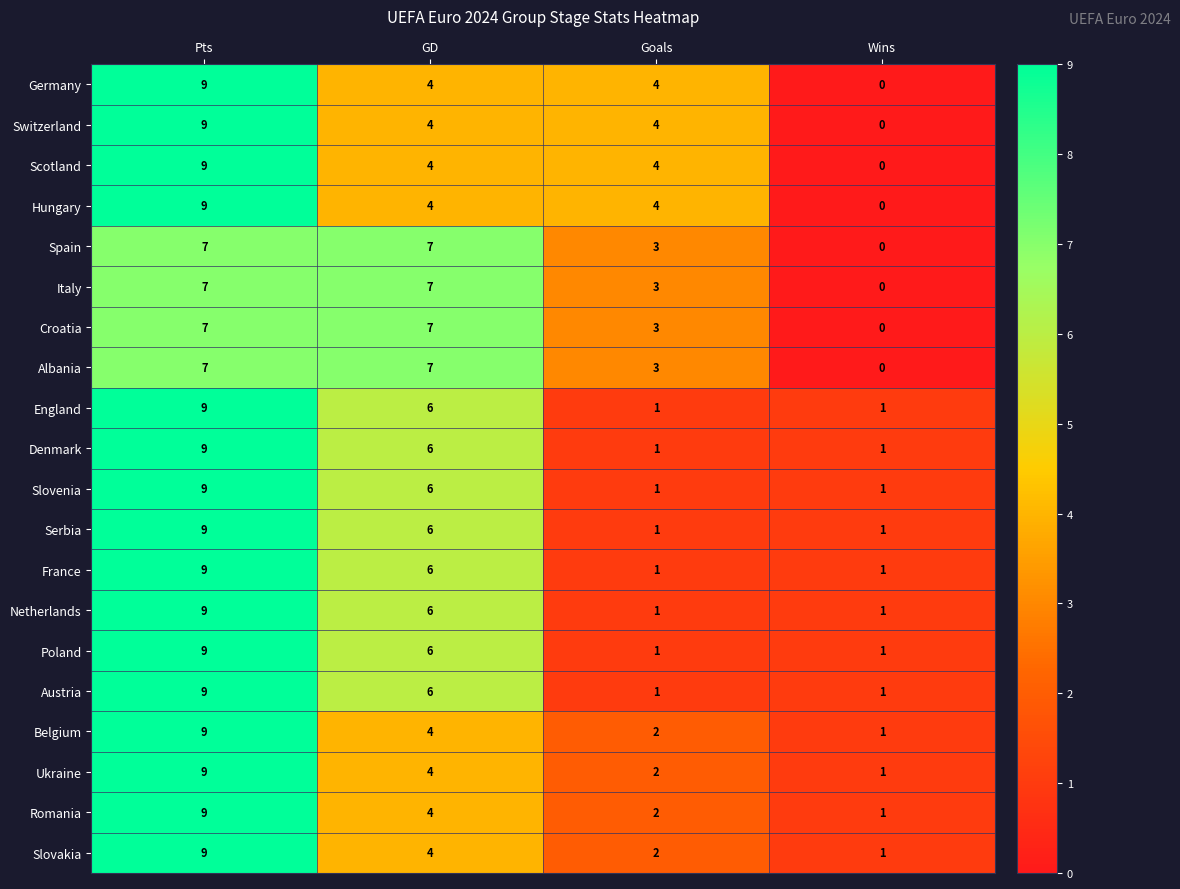

At which category is the sum across all series the highest?

Pts